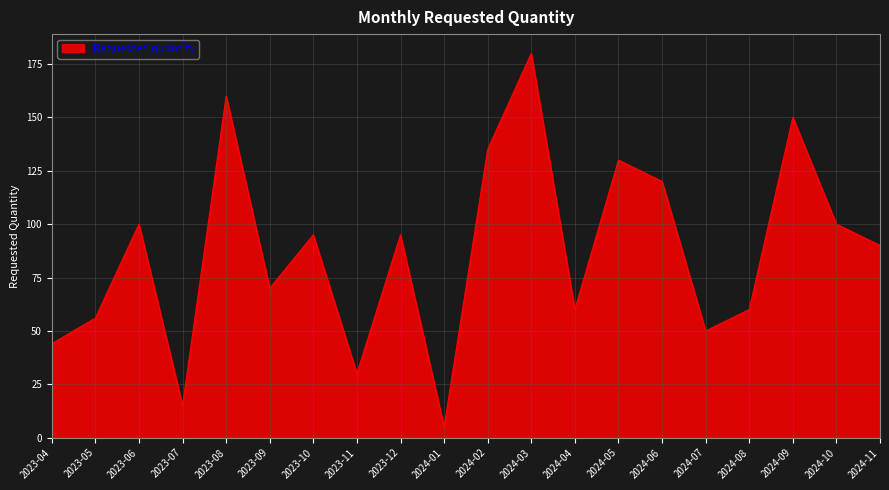

True or false: the data shows 130 at 2024-05.

True